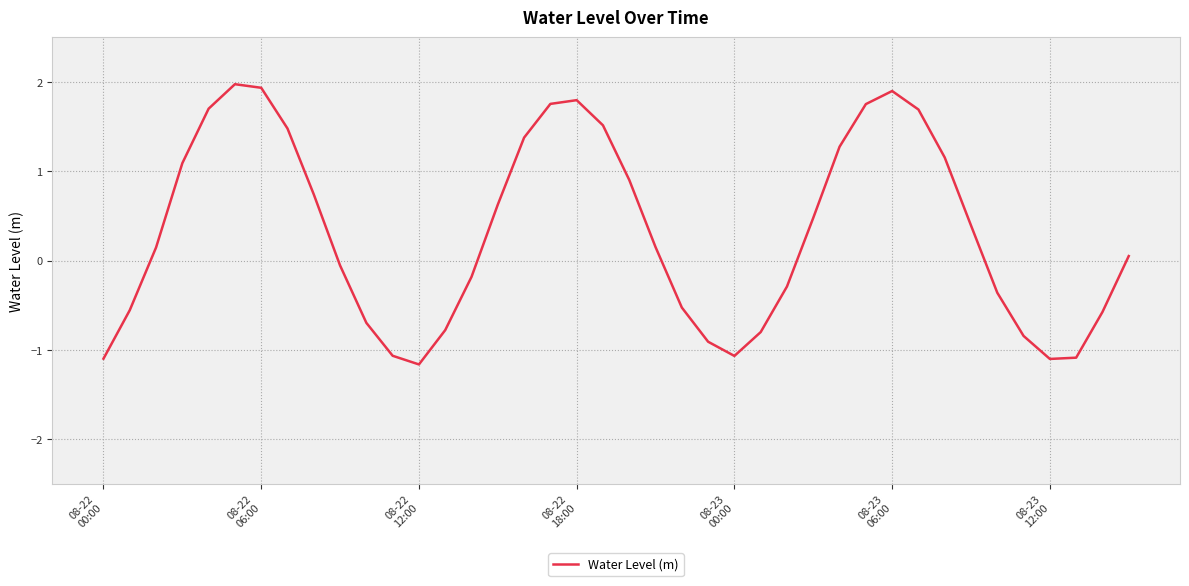

What is the minimum value shown in the chart?

-1.2